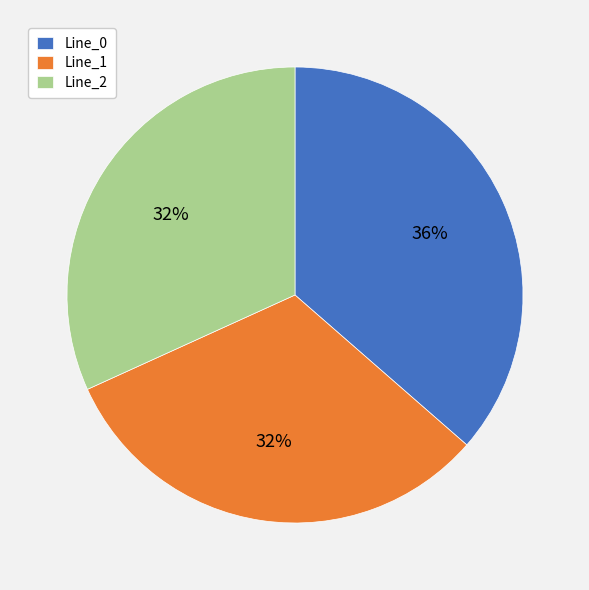

To the nearest percent, what portion does Line_0 represent?

36%